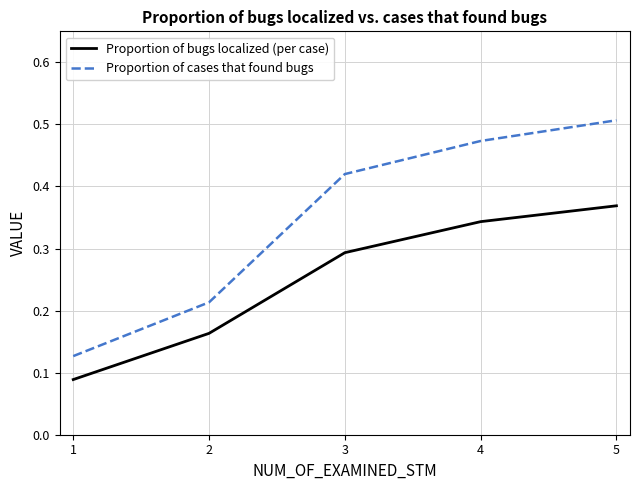

Which series has the largest total across all categories?

Proportion of cases that found bugs